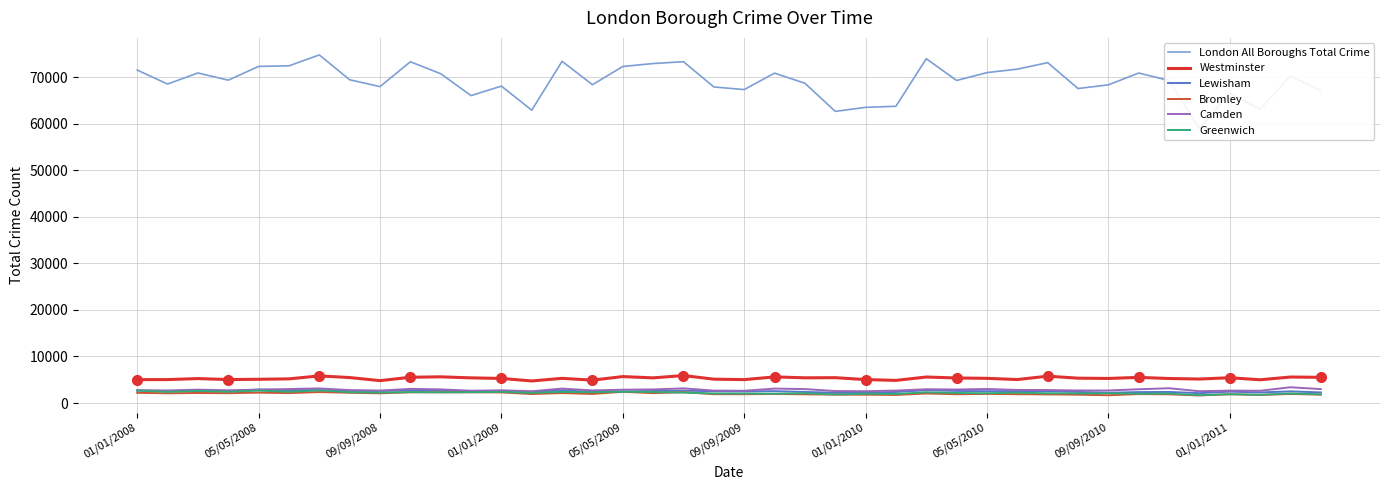

What is the sum of all Westminster values?

212240